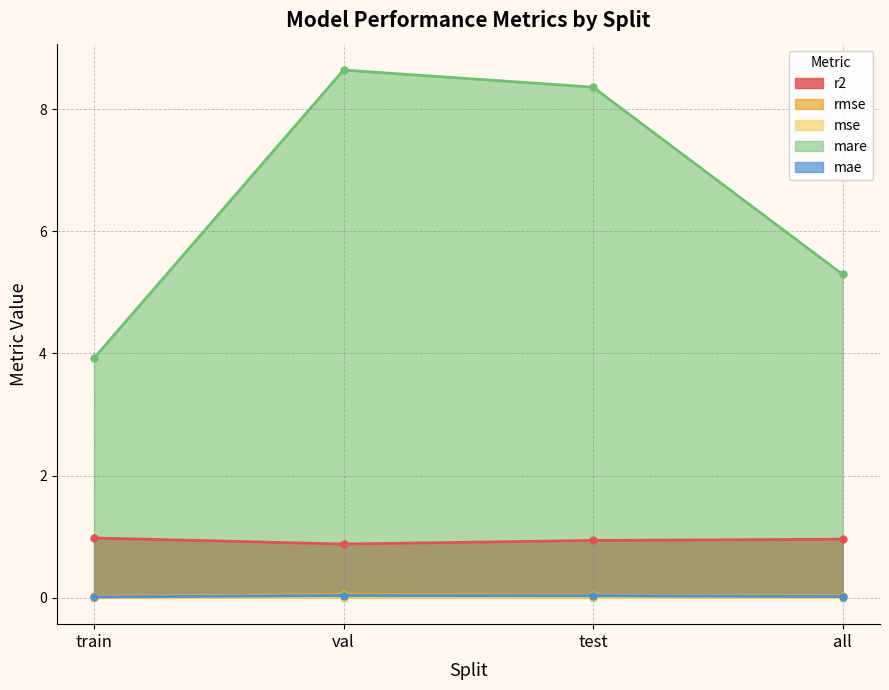

What are all the series names shown in the legend?

r2, rmse, mse, mare, mae